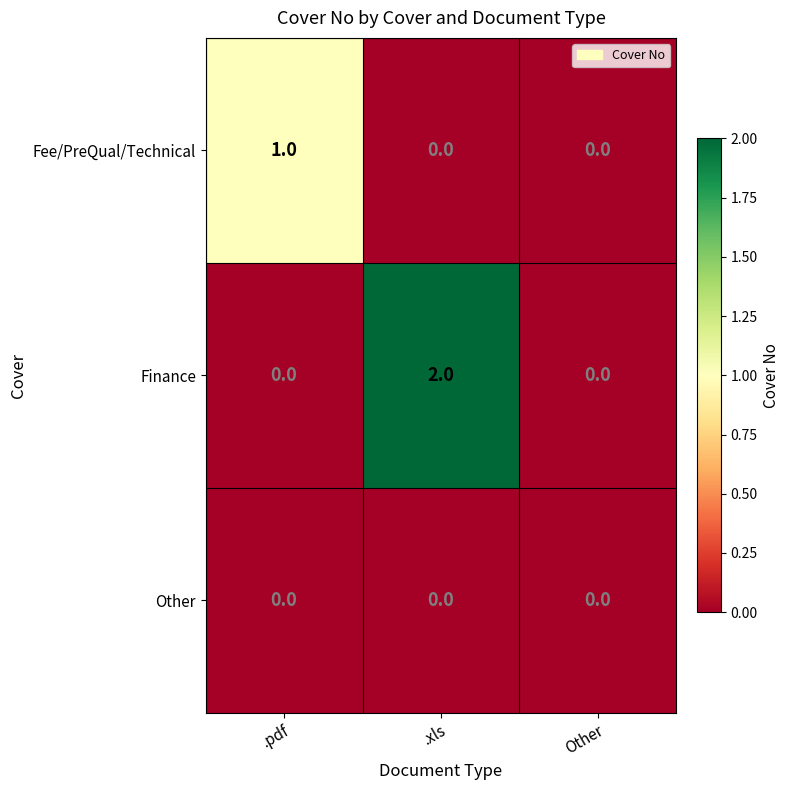

Which series has the largest total across all categories?

Finance